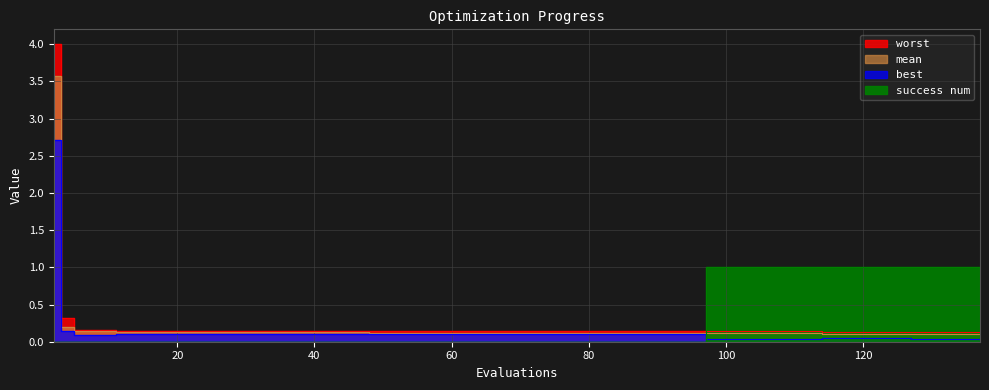

How many values in success num are above zero?

13